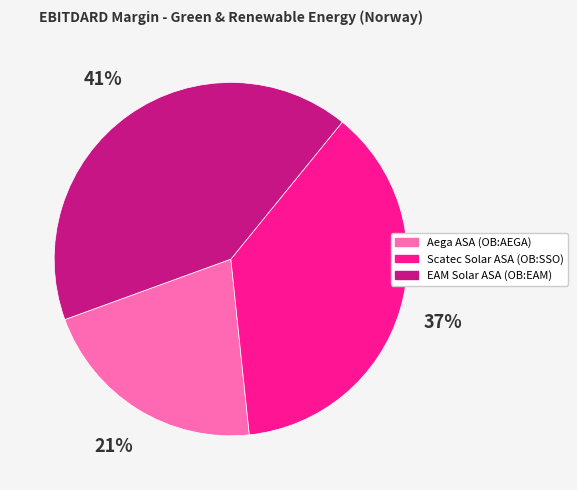

Which category has the biggest portion of the pie?

EAM Solar ASA (OB:EAM)